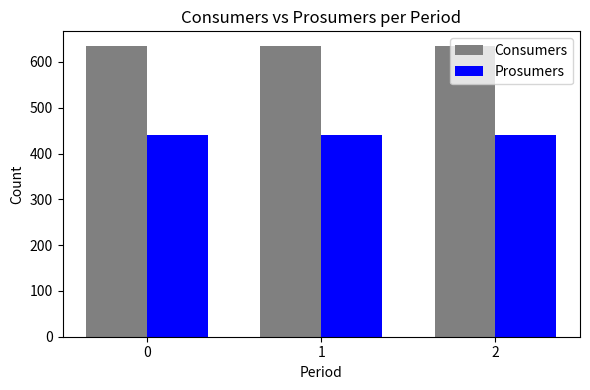

The Prosumers series shows 440 at 2. True or false?

True